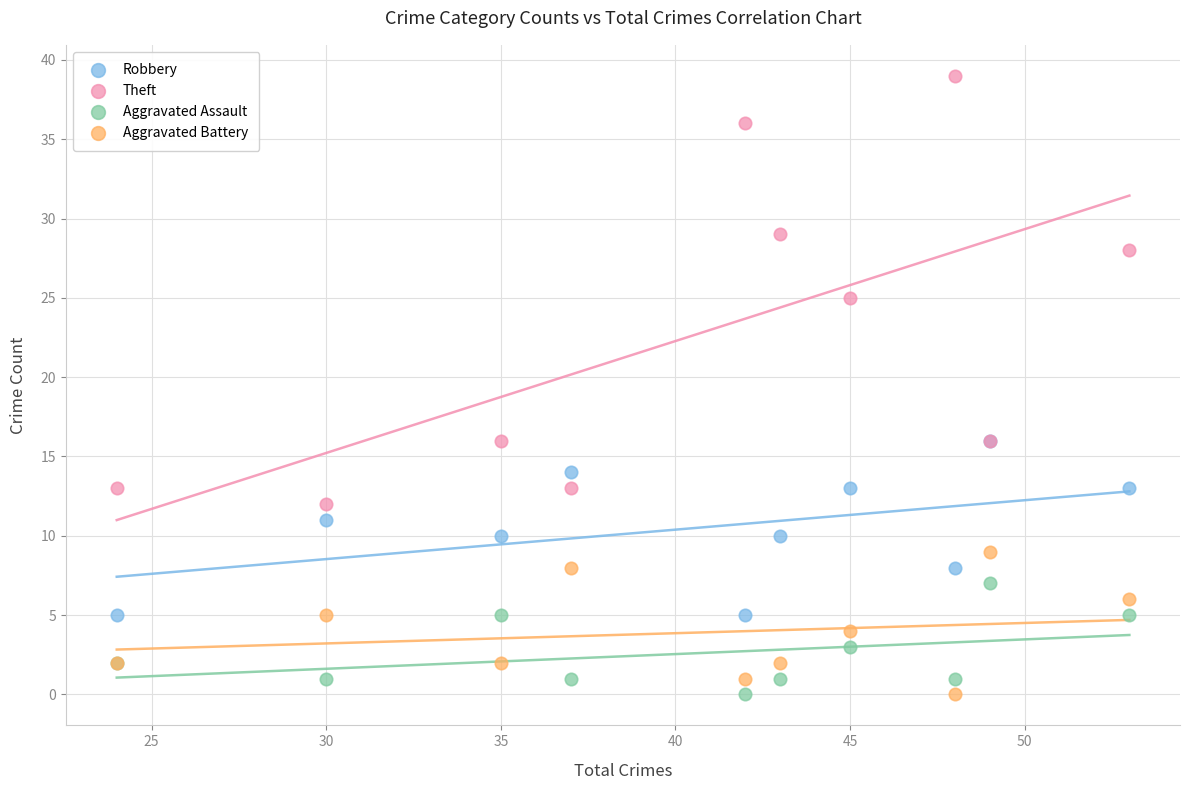

Which series has the largest Y range (max minus min)?

Theft